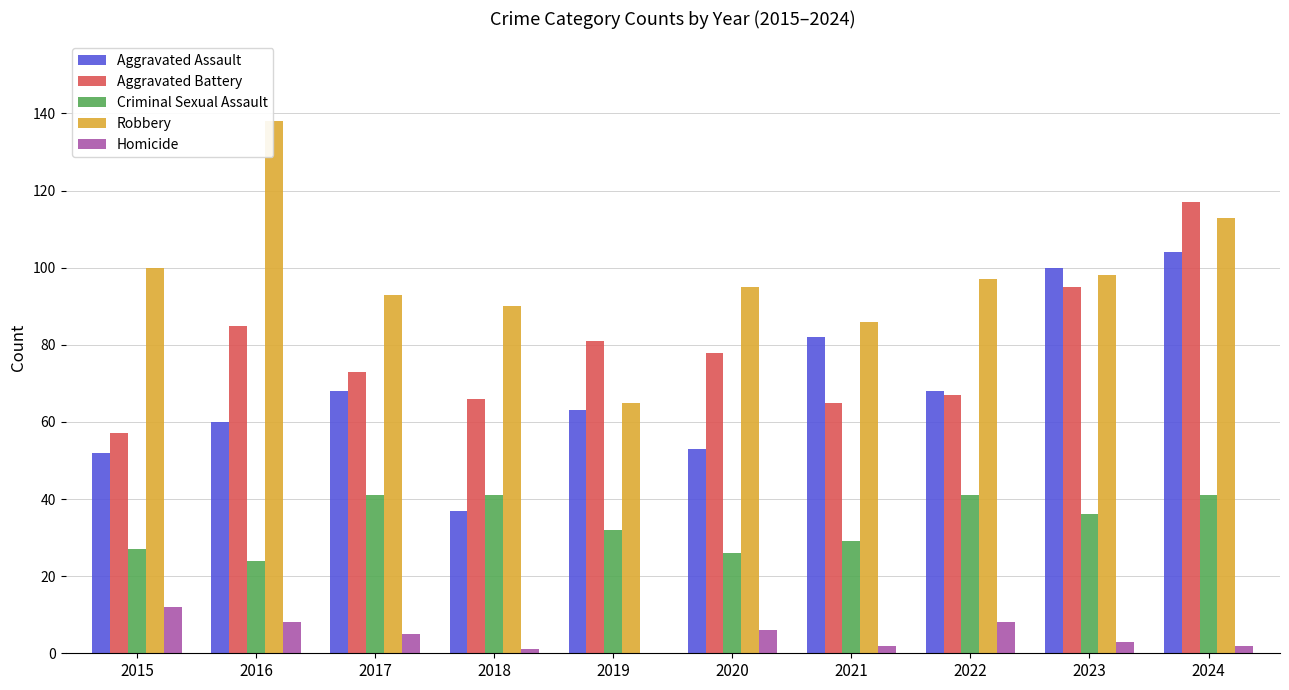

How many groups of bars are there?

10